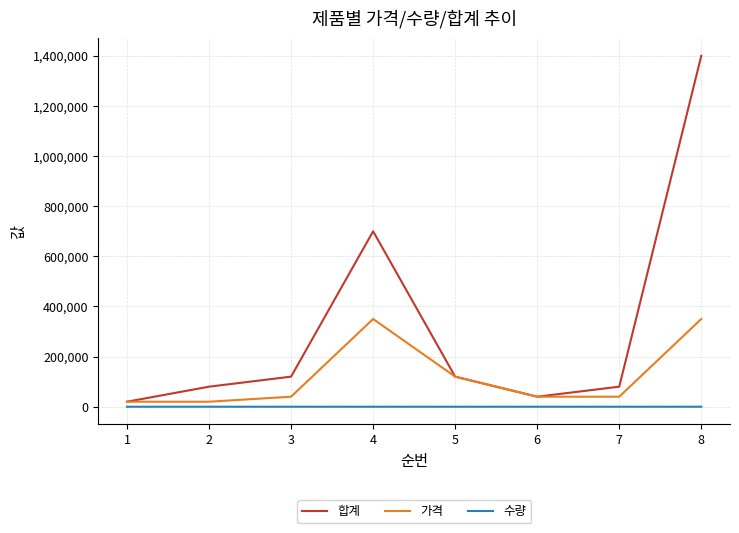

Rank the series by their average value, from highest to lowest.

합계, 가격, 수량